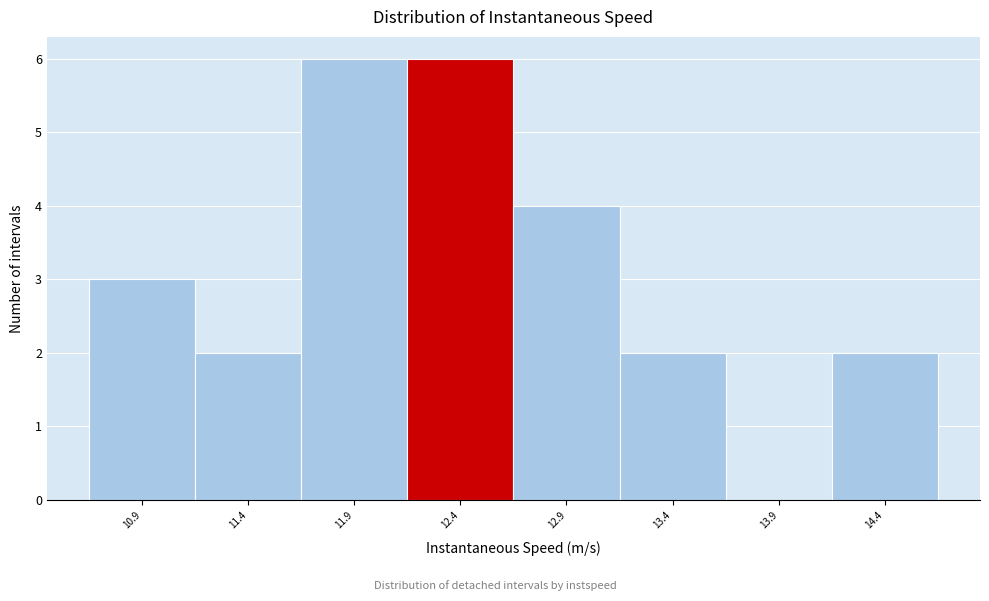

Reading left to right, transcribe this chart: for each bar, give the range it covers on the x-axis and its height. Neither the bar edges nor the heights are printed on the chart, so give them approximately, as read against the axes.

10.7 to 11.2: 3
11.2 to 11.7: 2
11.7 to 12.2: 6
12.2 to 12.7: 6
12.7 to 13.2: 4
13.2 to 13.7: 2
13.7 to 14.2: 0
14.2 to 14.7: 2